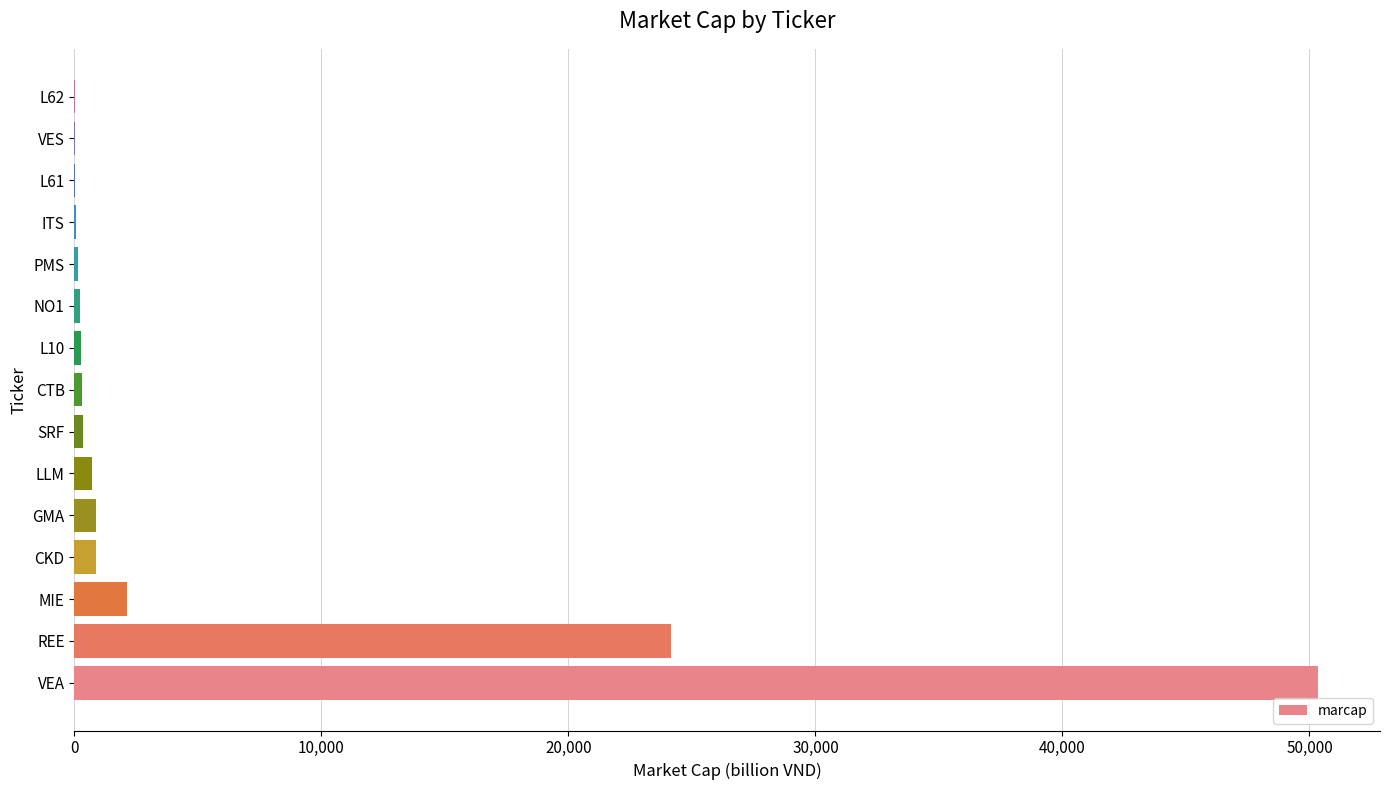

Where is the data nearest to the value 25185?

REE